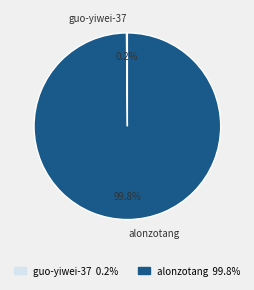

Which category has the biggest portion of the pie?

alonzotang